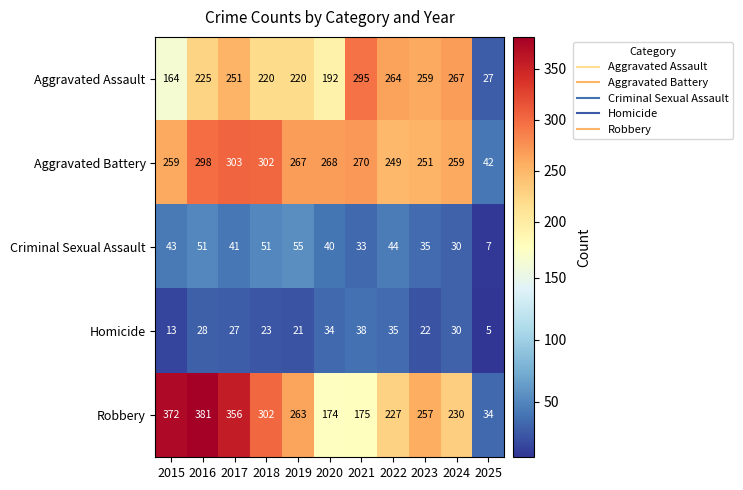

The Robbery series shows 516 at 2018. True or false?

False